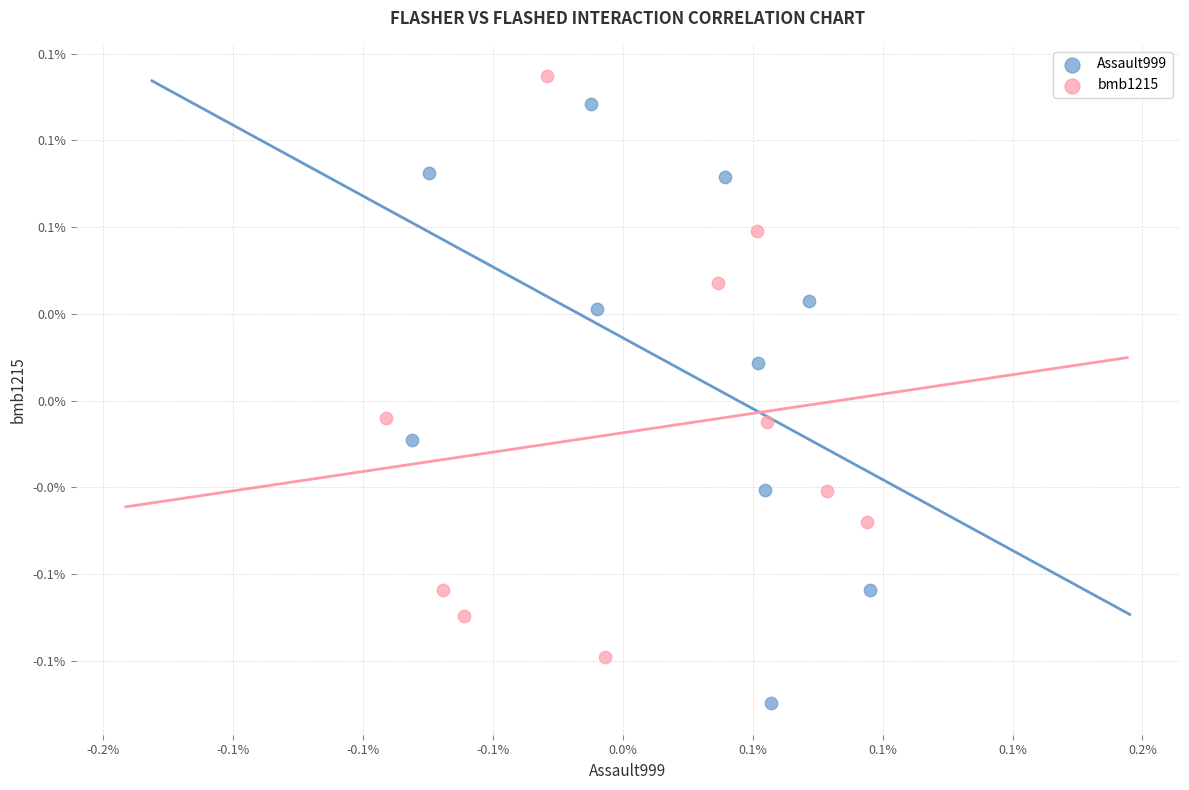

Which series contains the highest Y value?

bmb1215